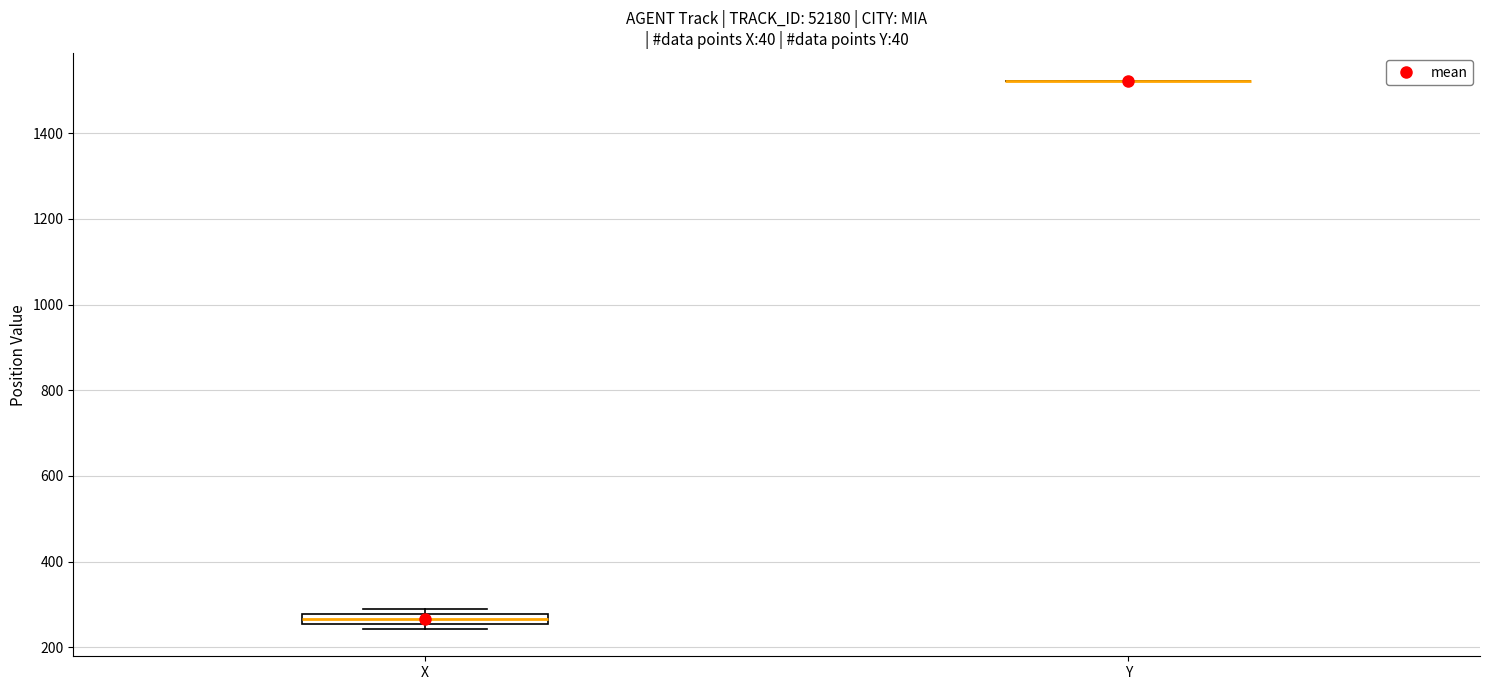

Where is the upper edge of the box for X on the y-axis? The values are not printed on the chart, so give them approximately, as read against the axis.

280